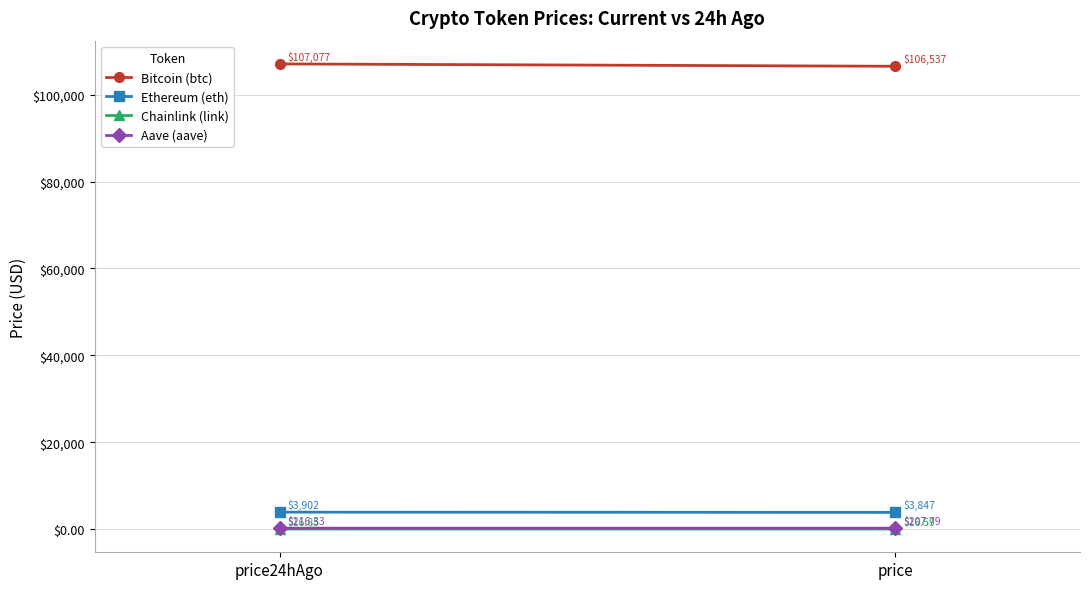

Which category has the highest value in the Ethereum (eth) series?

price24hAgo